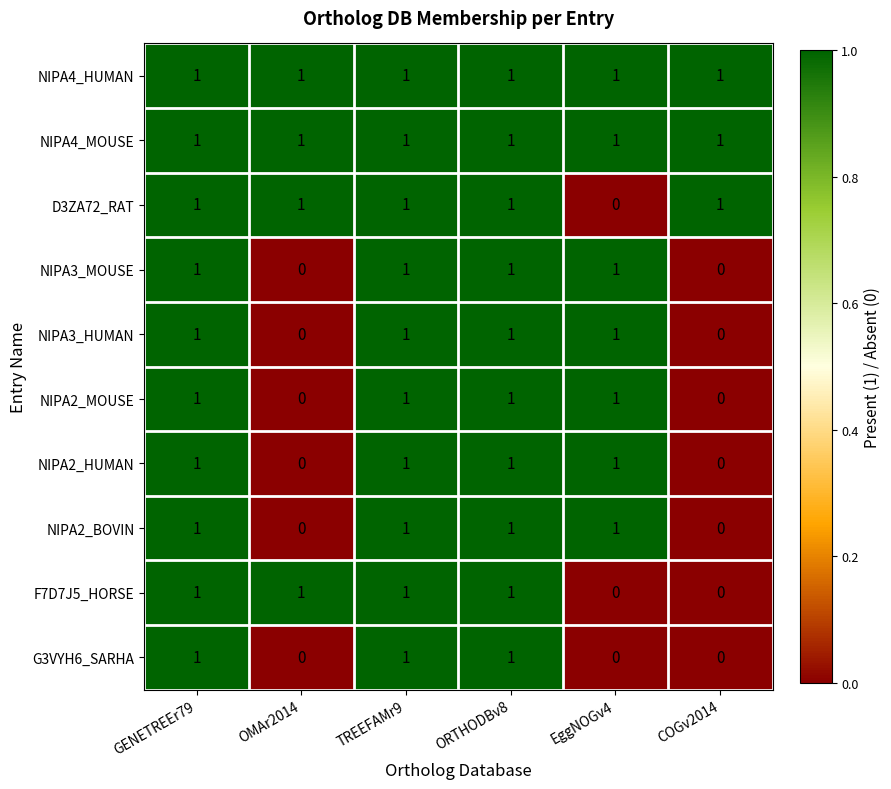

At which label does D3ZA72_RAT reach its minimum?

EggNOGv4